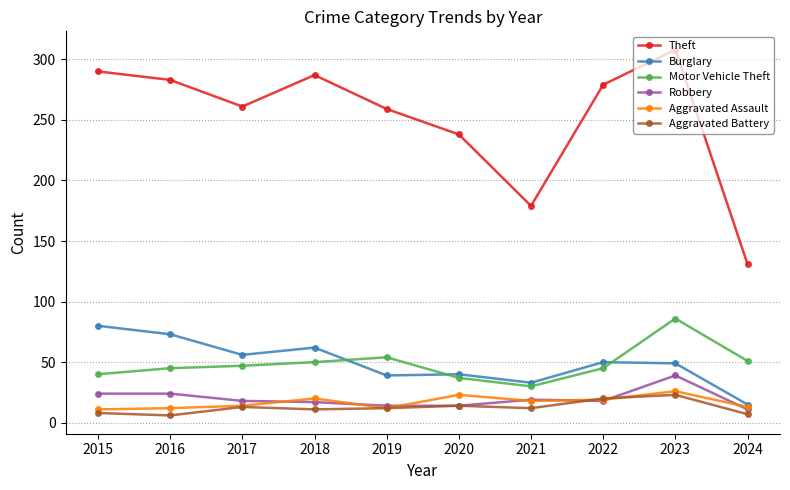

Where is the first local minimum for Burglary?

2017